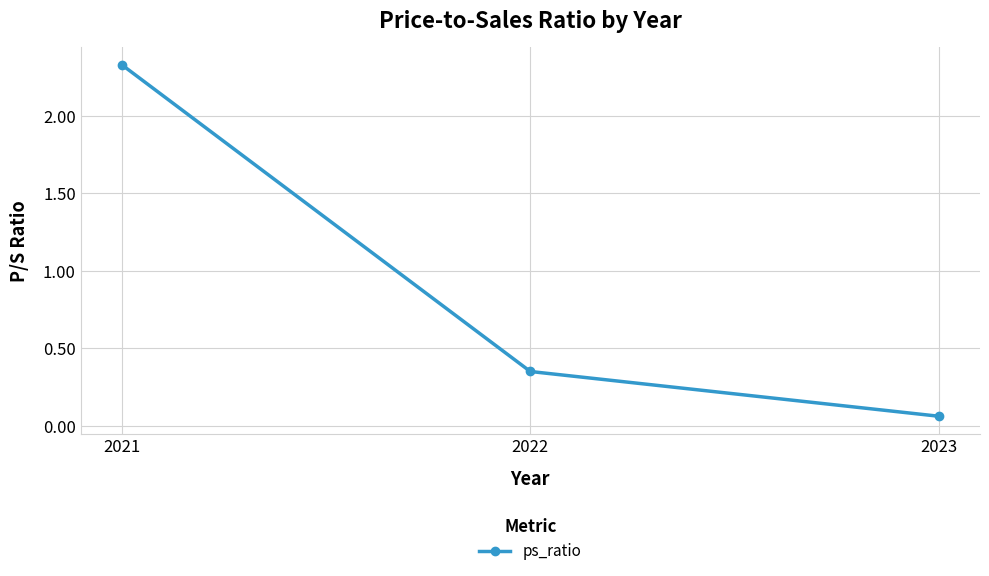

Is it true that the value at 2021 is 0.5?

False